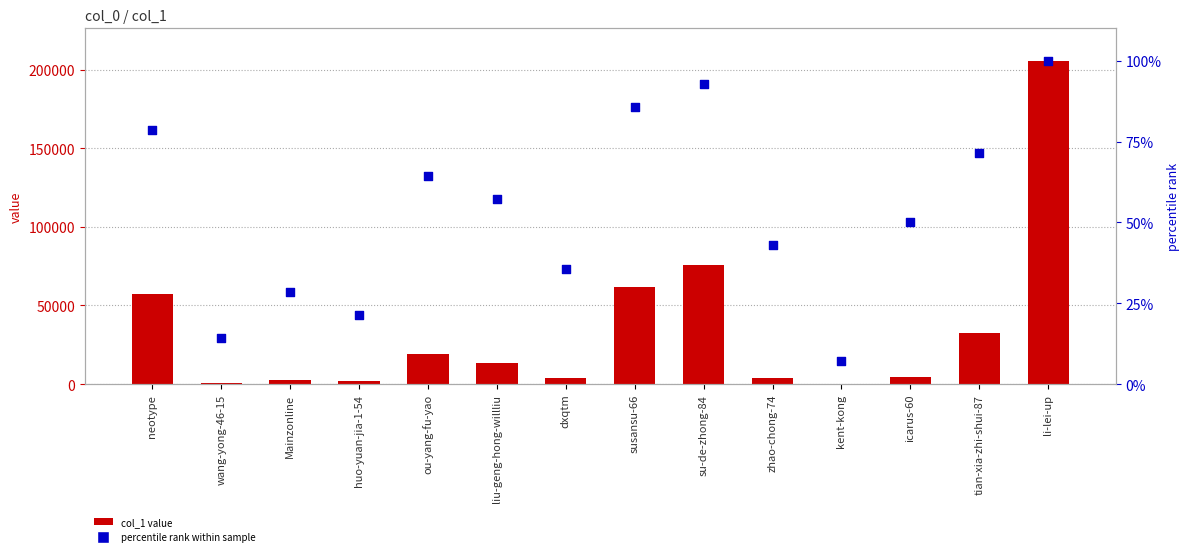

What are all the series names shown in the legend?

col_1 value, percentile rank within sample